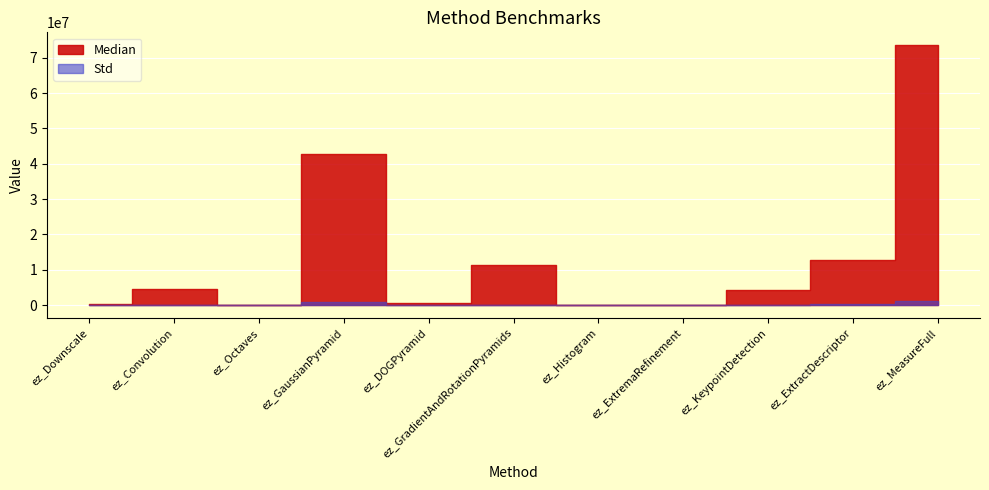

At which label does Std first exceed 67843?

ez_Convolution